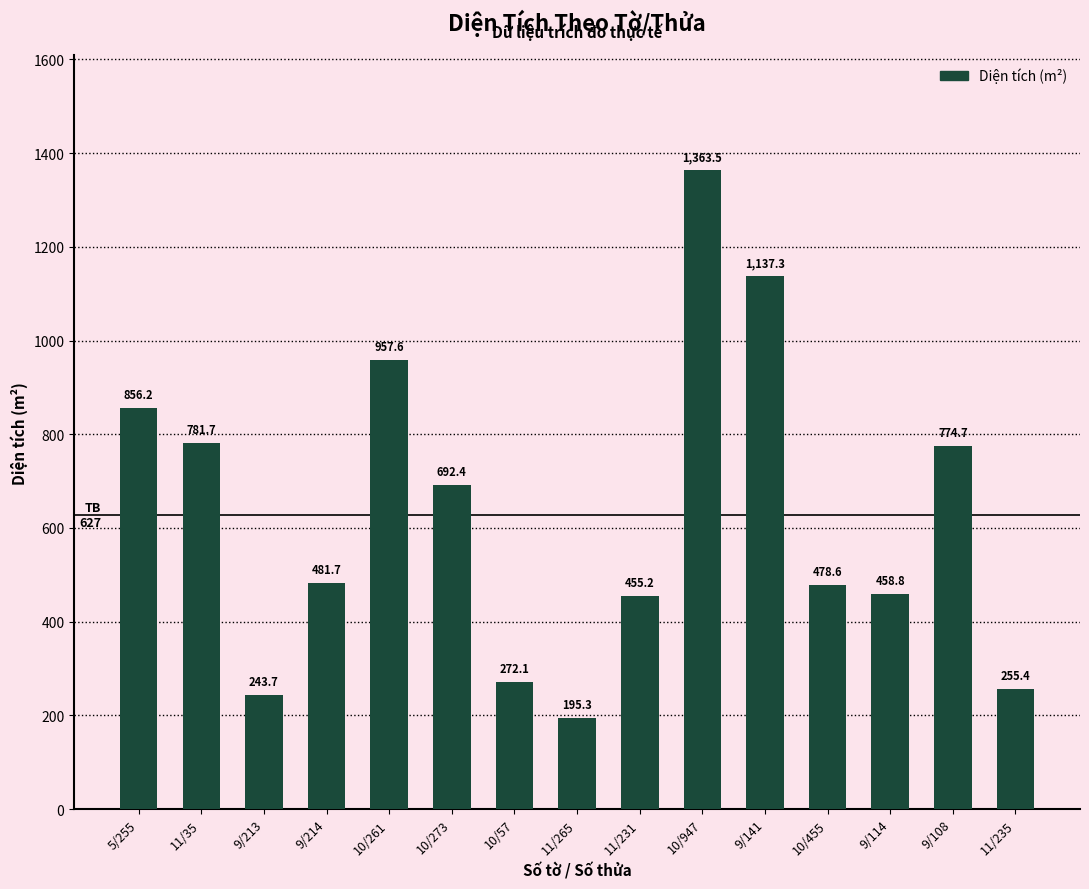

Reading left to right, extract all data points from this chart.

856.2	781.7	243.7	481.7	957.6	692.4	272.1	195.3	455.2	1363.5	1137.3	478.6	458.8	774.7	255.4